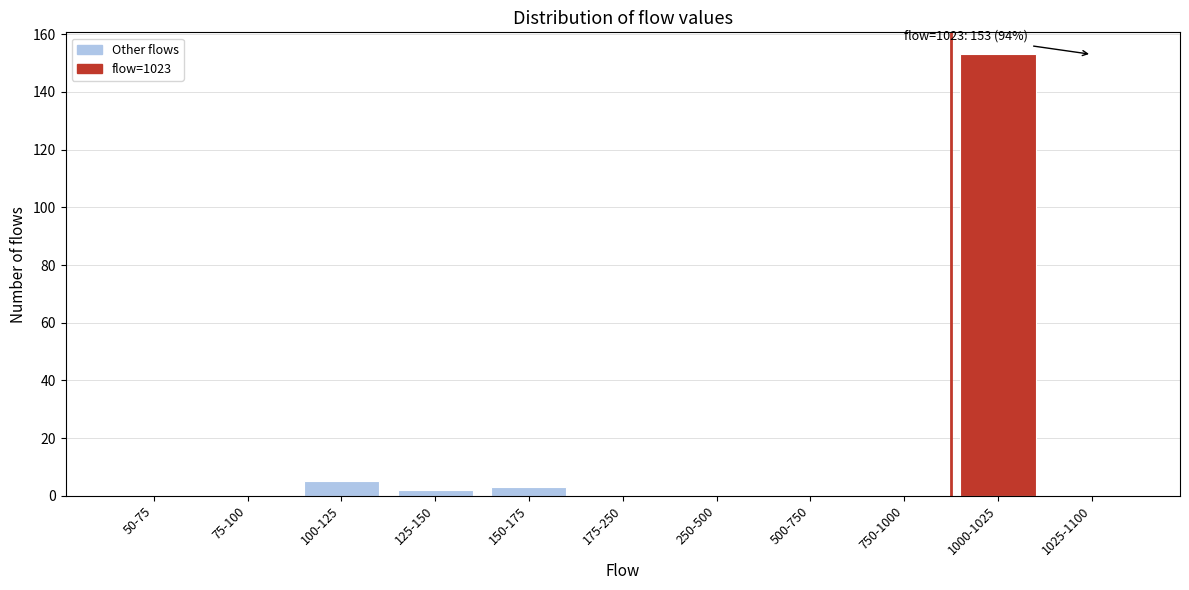

Reading left to right, list all the values displayed in this chart.

50-75=0	75-100=0	100-125=5	125-150=2	150-175=3	175-250=0	250-500=0	500-750=0	750-1000=0	1000-1025=153	1025-1100=0